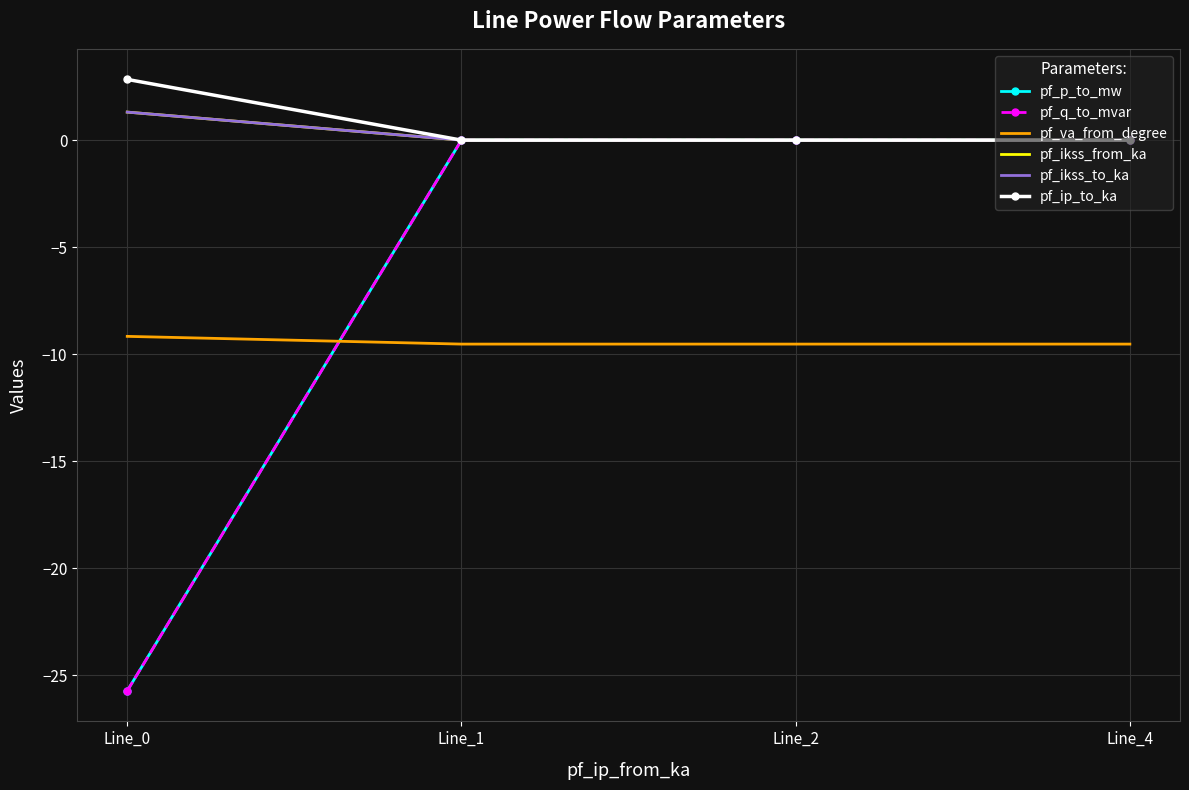

How many lines are shown in the chart?

6